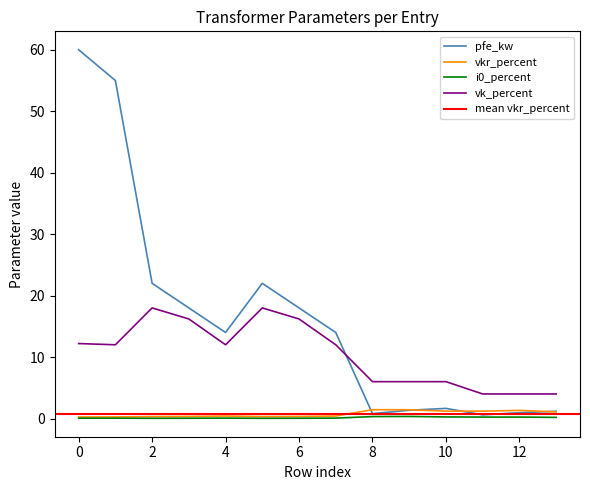

Is the value of vk_percent at 0 greater than the value of i0_percent at 0?

Yes